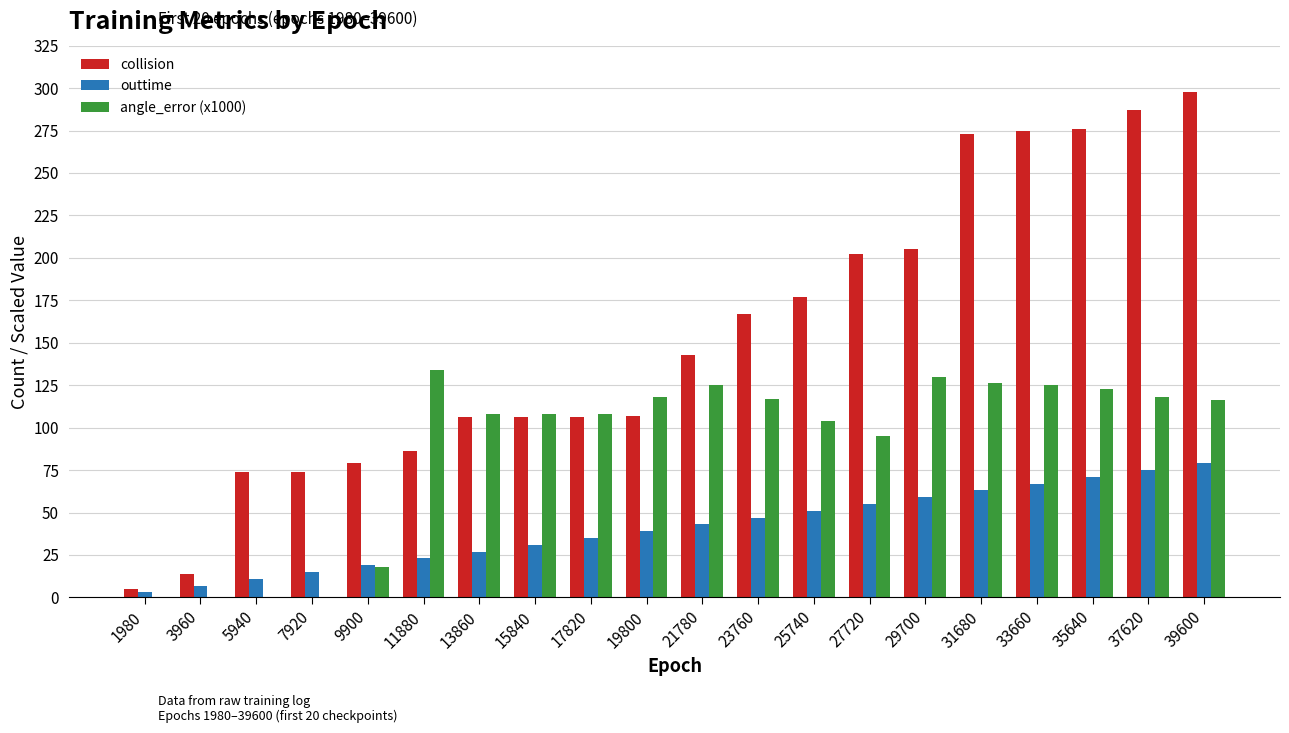

What are all the series names shown in the legend?

collision, outtime, angle_error (x1000)